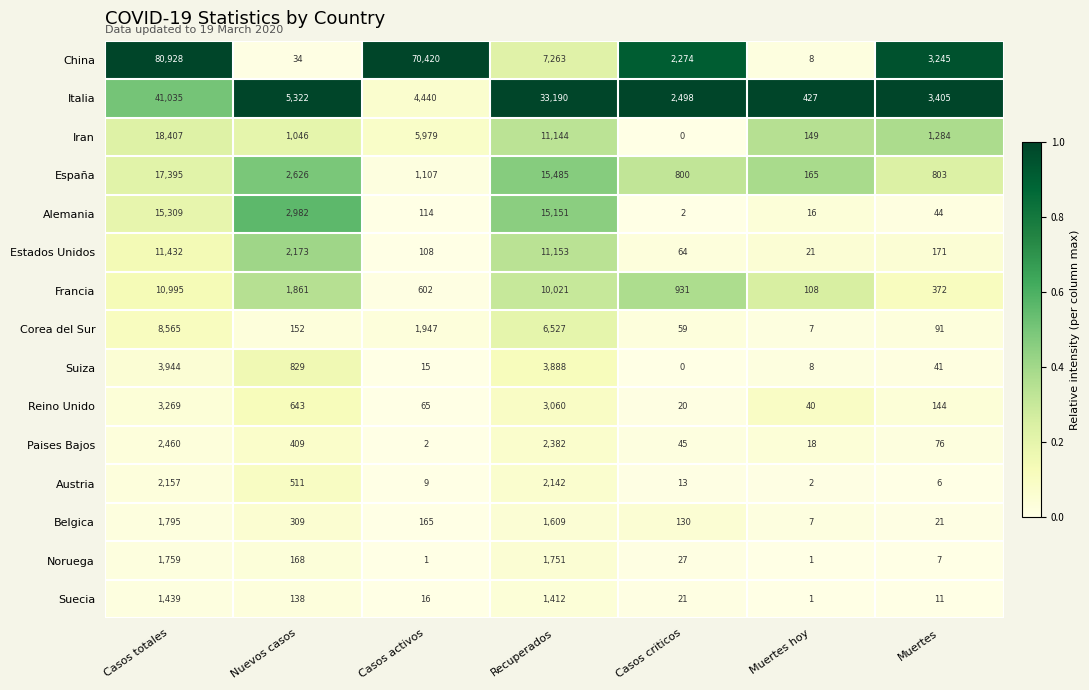

What is the lowest value of the España series?

165